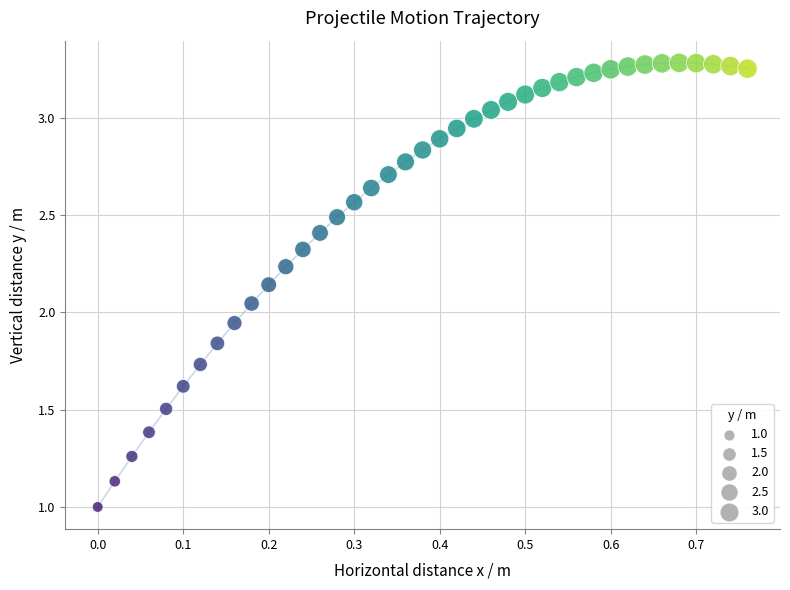

What is the range of Y values (max minus min)?

2.3